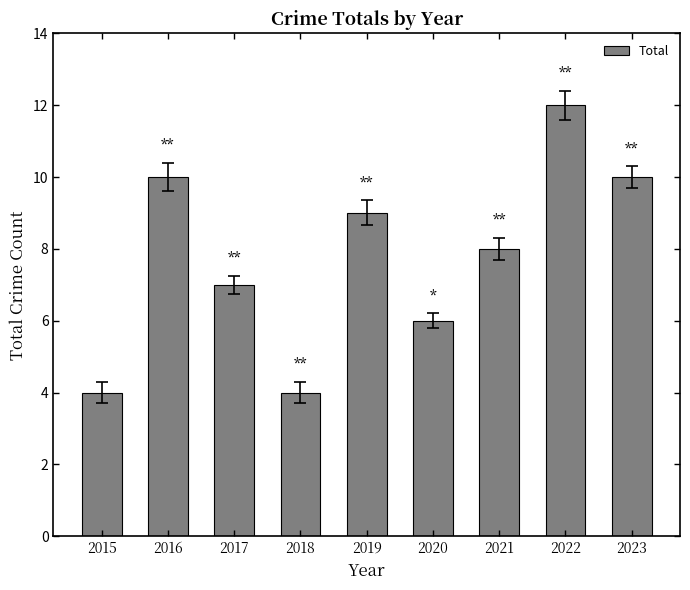

What is the change in value from 2016 to 2022?

+2